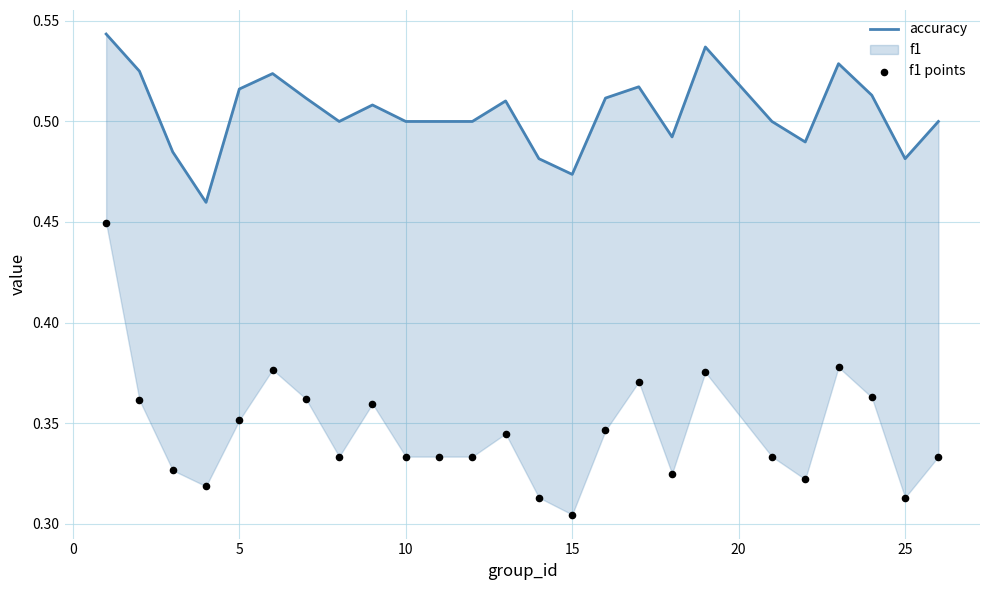

Which series contains the highest Y value?

accuracy